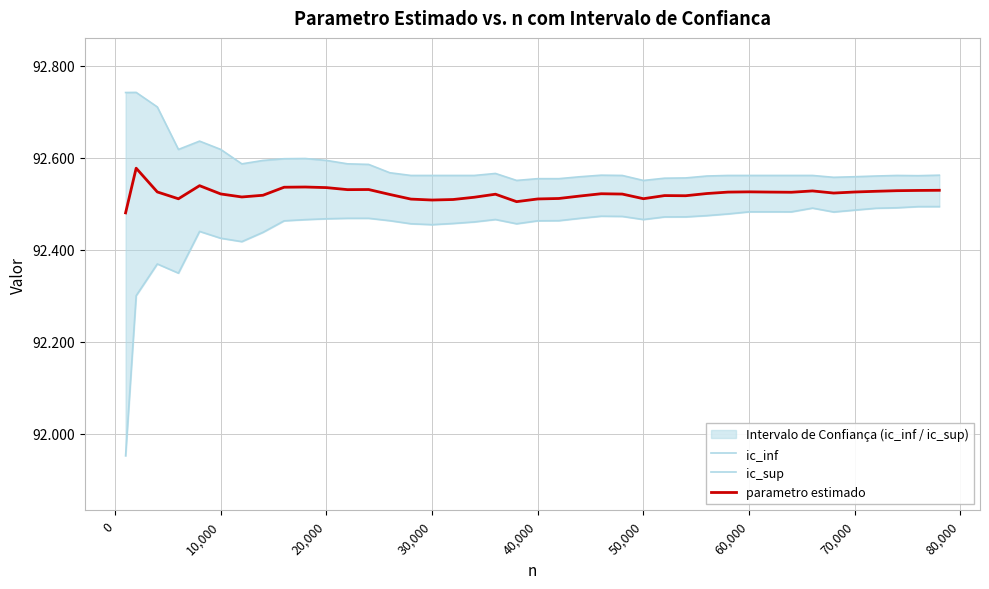

The value of parametro estimado at 30,000 is 51.2. True or false?

False